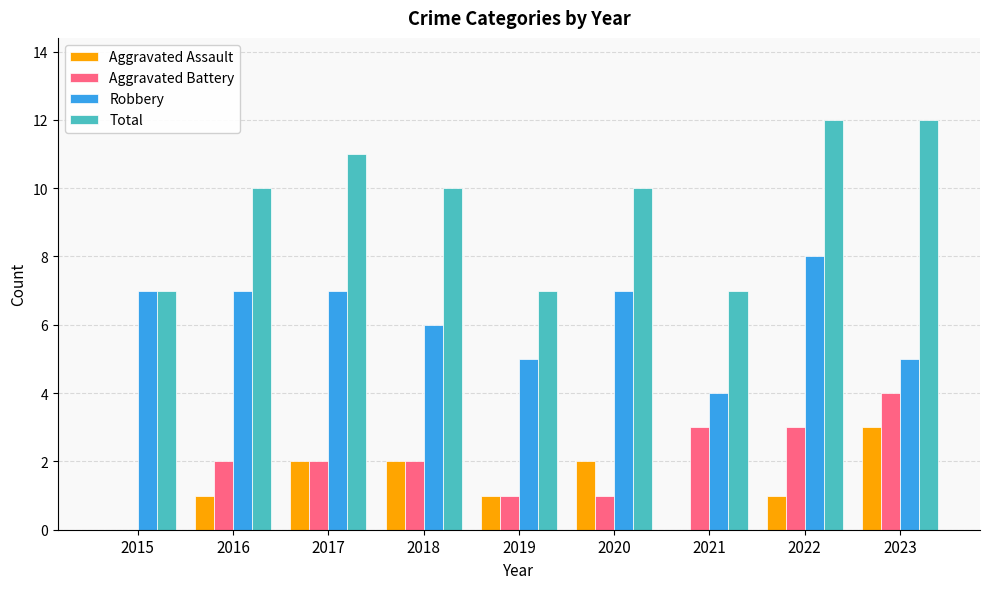

Are the bars grouped side by side (vs. stacked)?

Yes